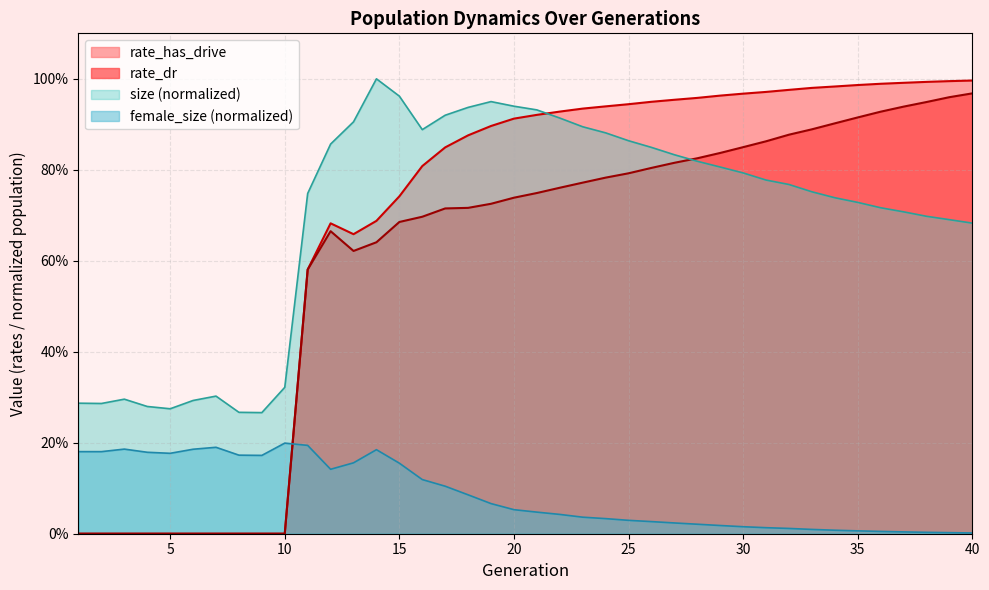

What is the average value of the rate_has_drive series?

0.7